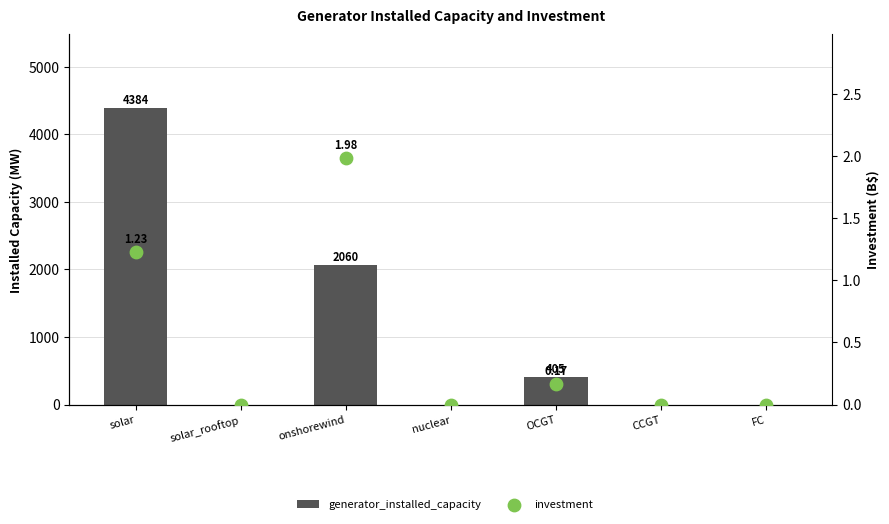

At how many categories does at least one series exceed 2457?

1